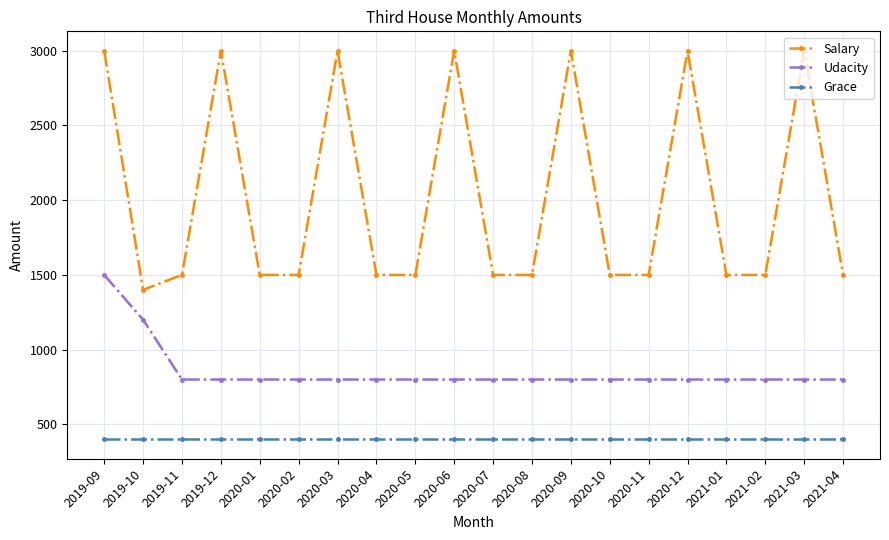

What is the maximum value for Salary?

3000